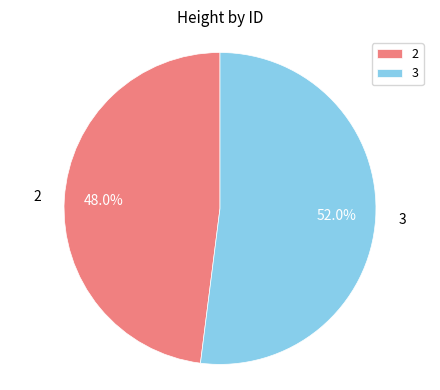

To the nearest percent, what portion does 2 represent?

48%